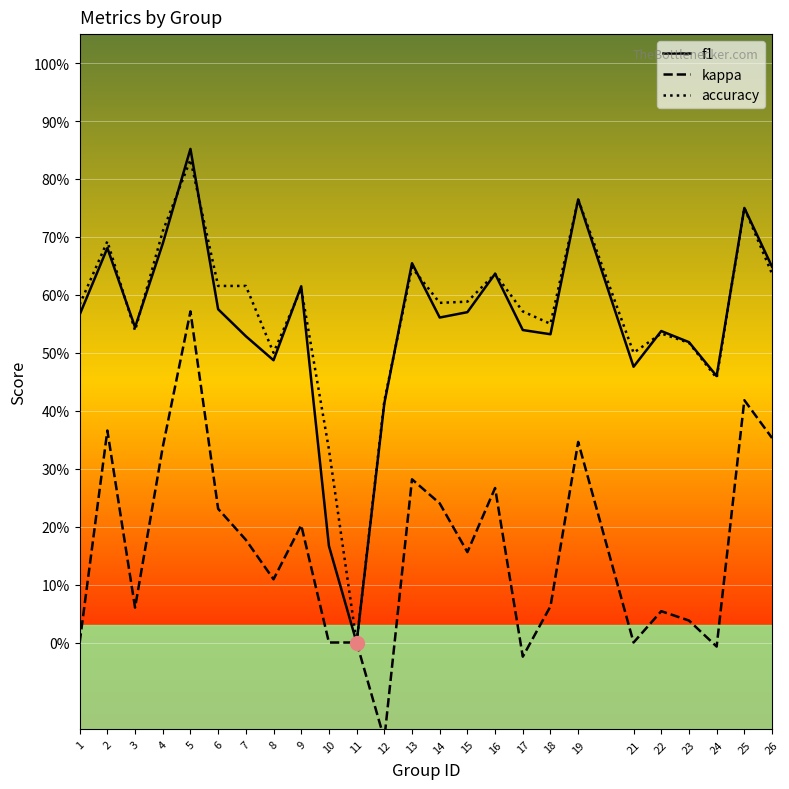

How many series are shown in this chart?

3